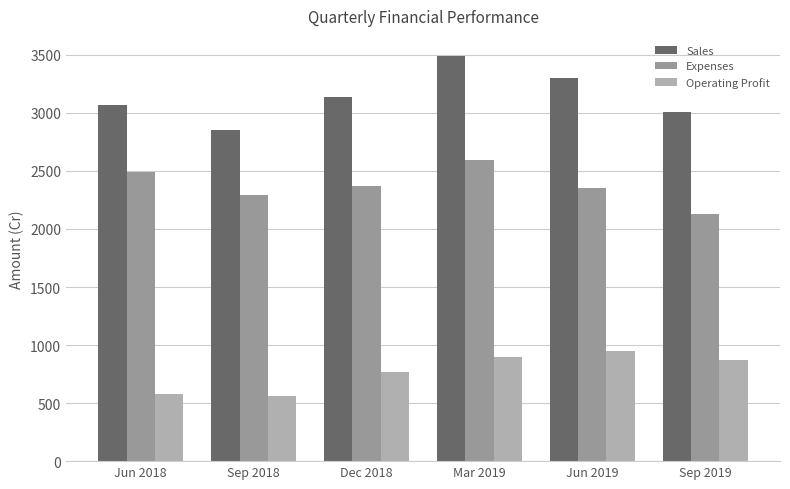

What is the maximum value for Operating Profit?

948